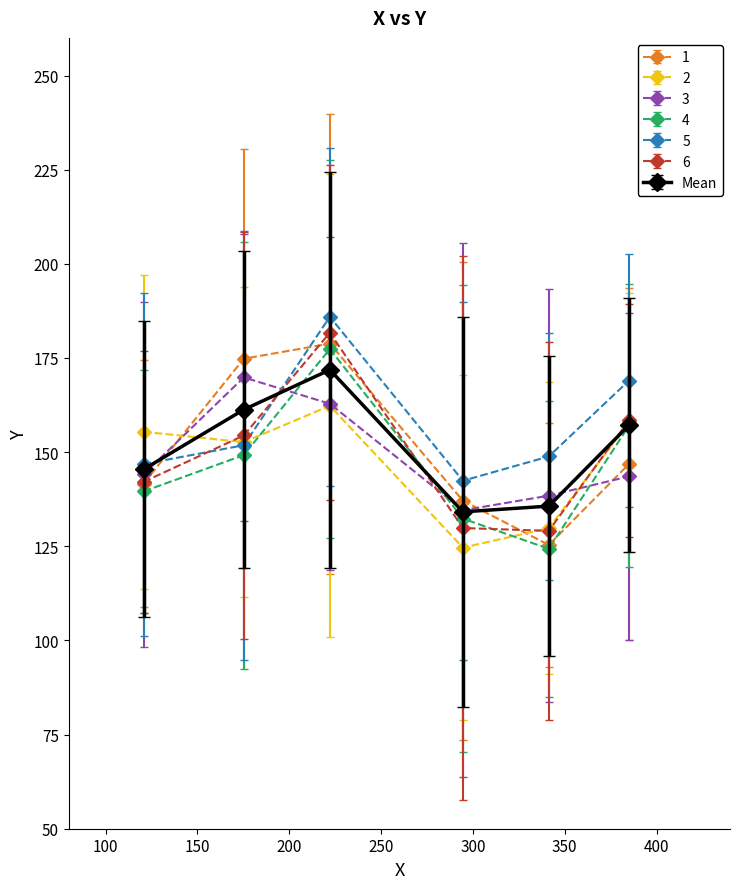

How many interior local peaks does the Mean series have?

1